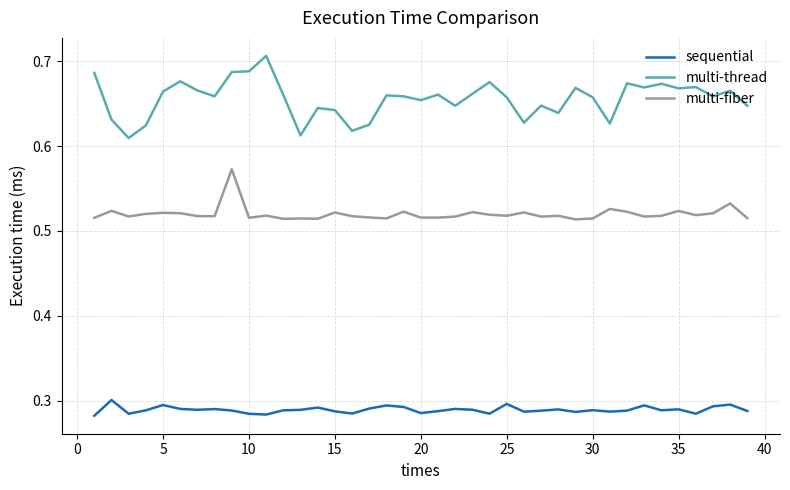

What is the difference between the maximum and minimum values in the multi-fiber series?

0.1